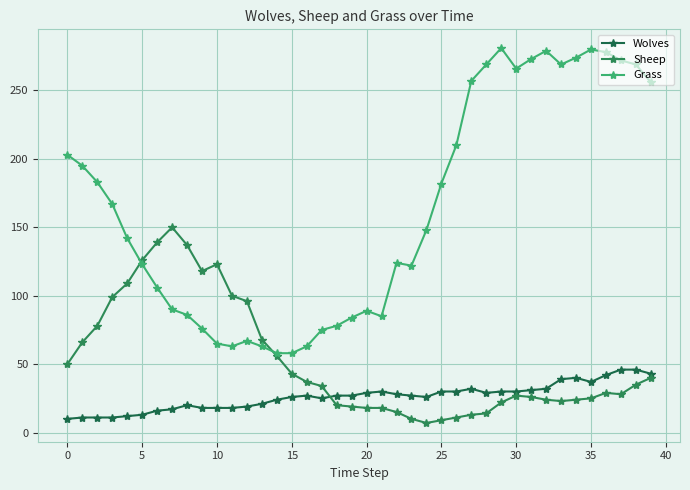

What is the value of the Wolves point at the 12th from the left?

18